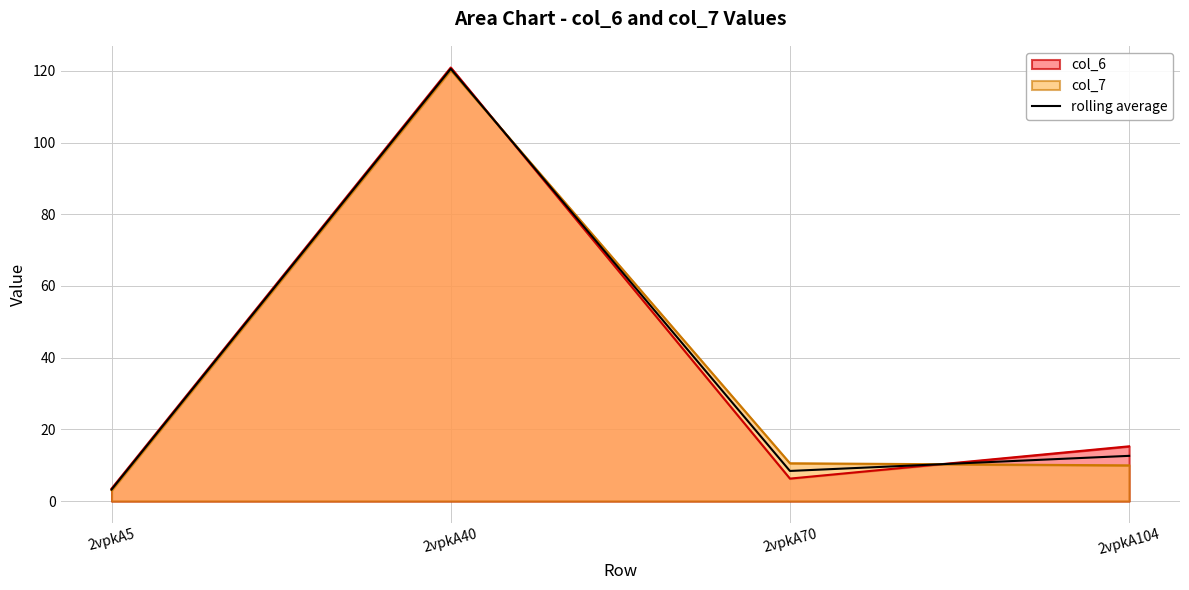

True or false: the data has more than 1 interior local peaks.

False